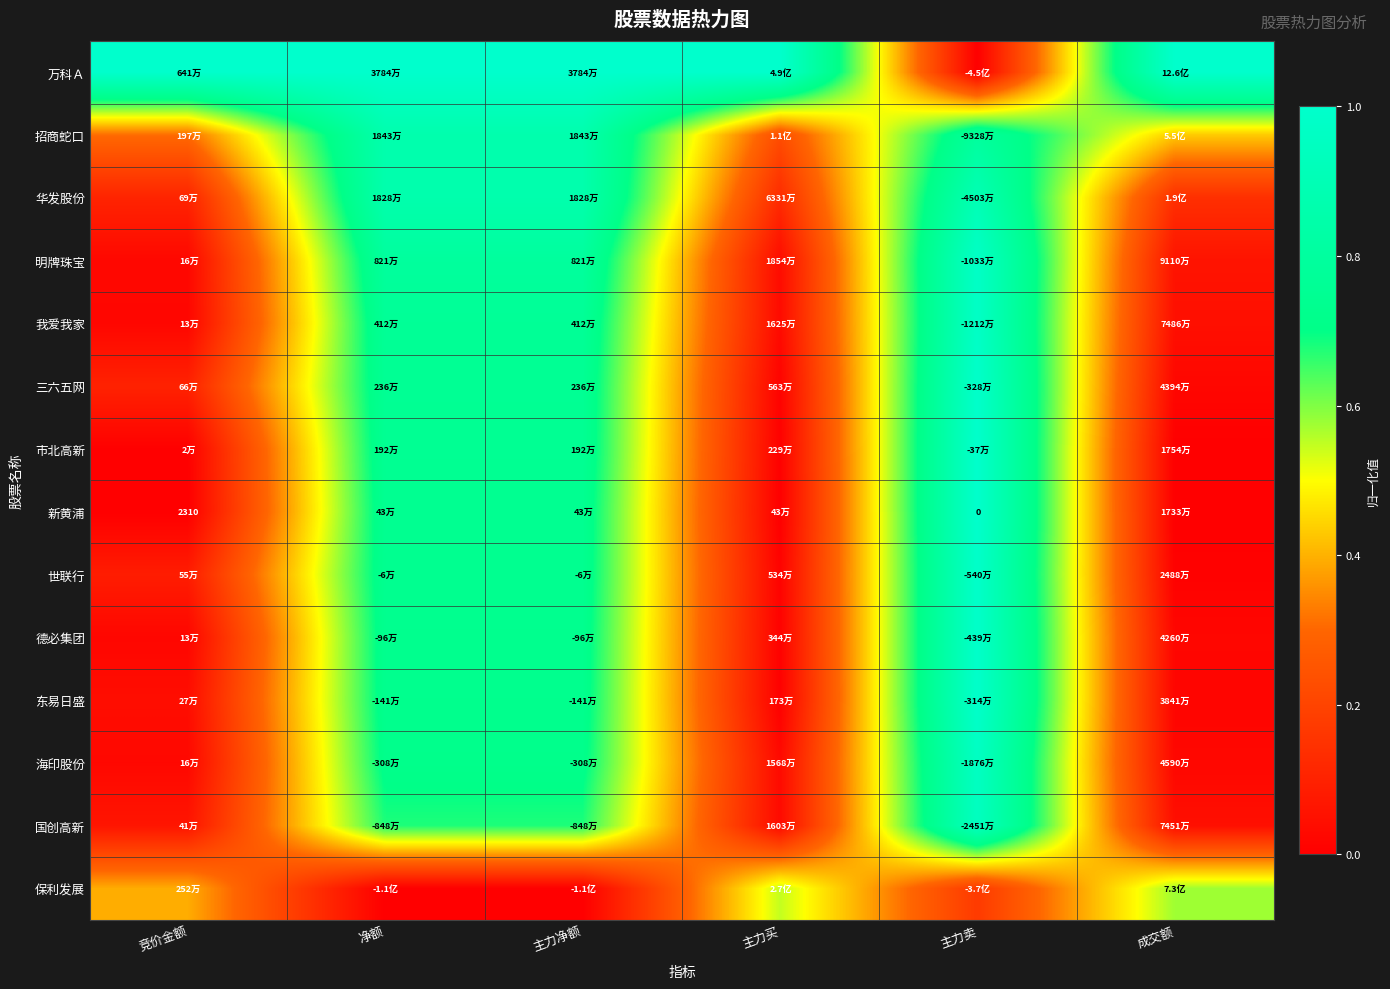

How many data points does each series have?

6